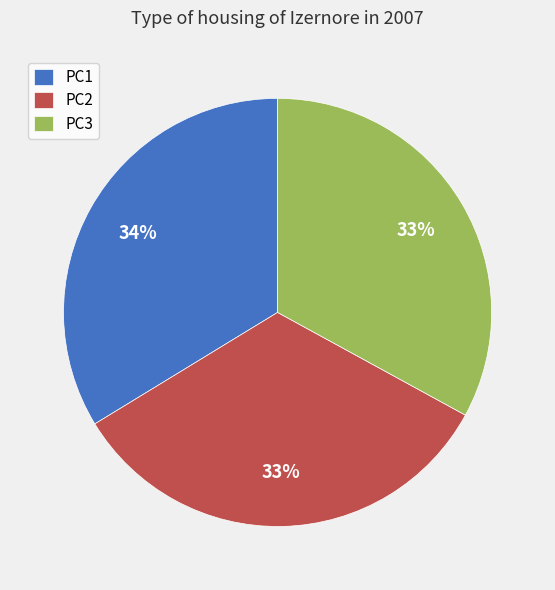

Combined, do PC3 and PC2 account for over 50%?

Yes